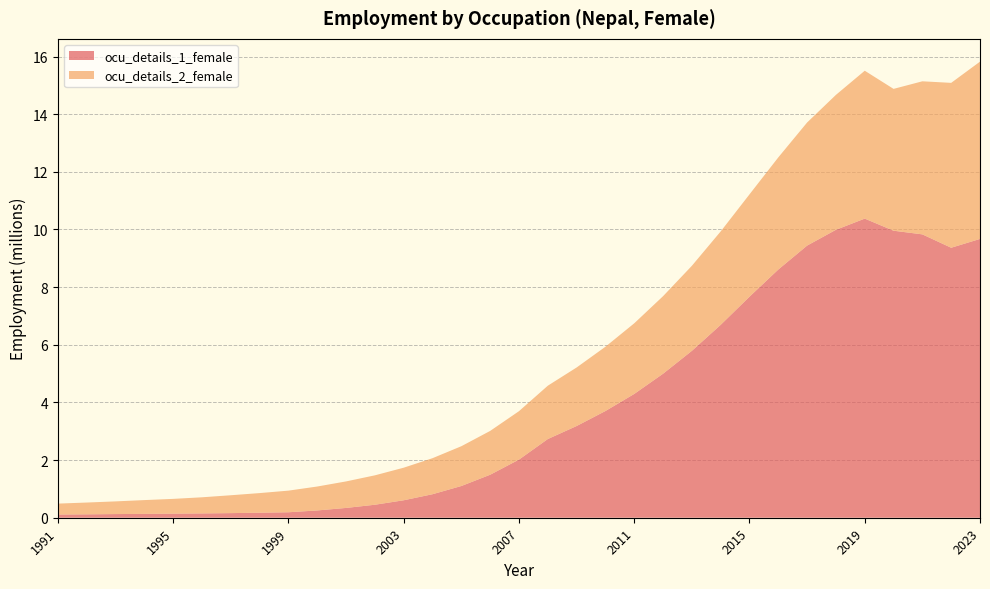

Reading left to right, what are all the values shown in this chart?

ocu_details_1_female: 1991=0.1	1992=0.1	1993=0.1	1994=0.1	1995=0.1	1996=0.1	1997=0.2	1998=0.2	1999=0.2	2000=0.3	2001=0.3	2002=0.5	2003=0.6	2004=0.8	2005=1.1	2006=1.5	2007=2.0	2008=2.7	2009=3.2	2010=3.7	2011=4.3	2012=5.0	2013=5.8	2014=6.7	2015=7.7	2016=8.6	2017=9.4	2018=10.0	2019=10.4	2020=10.0	2021=9.8	2022=9.4	2023=9.7
ocu_details_2_female: 1991=0.4	1992=0.4	1993=0.4	1994=0.5	1995=0.5	1996=0.6	1997=0.6	1998=0.7	1999=0.8	2000=0.8	2001=0.9	2002=1.0	2003=1.1	2004=1.2	2005=1.4	2006=1.5	2007=1.7	2008=1.9	2009=2.0	2010=2.2	2011=2.5	2012=2.7	2013=3.0	2014=3.2	2015=3.5	2016=3.9	2017=4.3	2018=4.7	2019=5.1	2020=4.9	2021=5.3	2022=5.7	2023=6.2